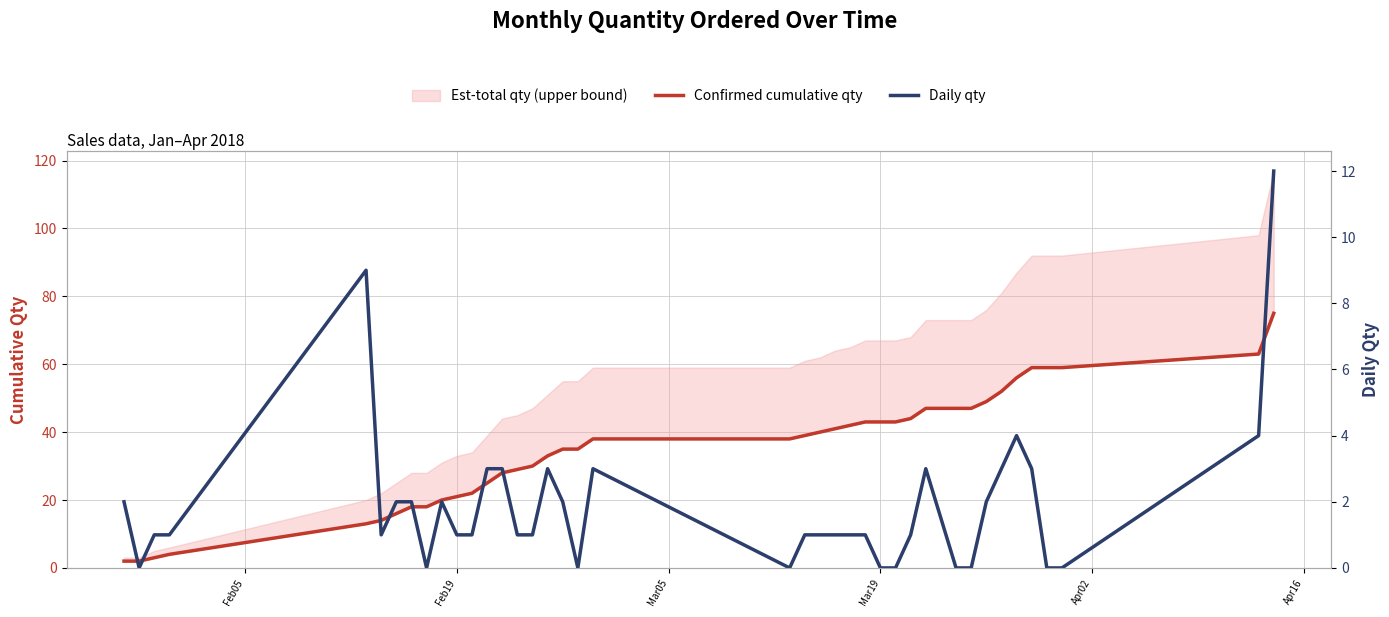

In Daily qty, how many points are lower than both neighbors (excluding endpoints)?

5